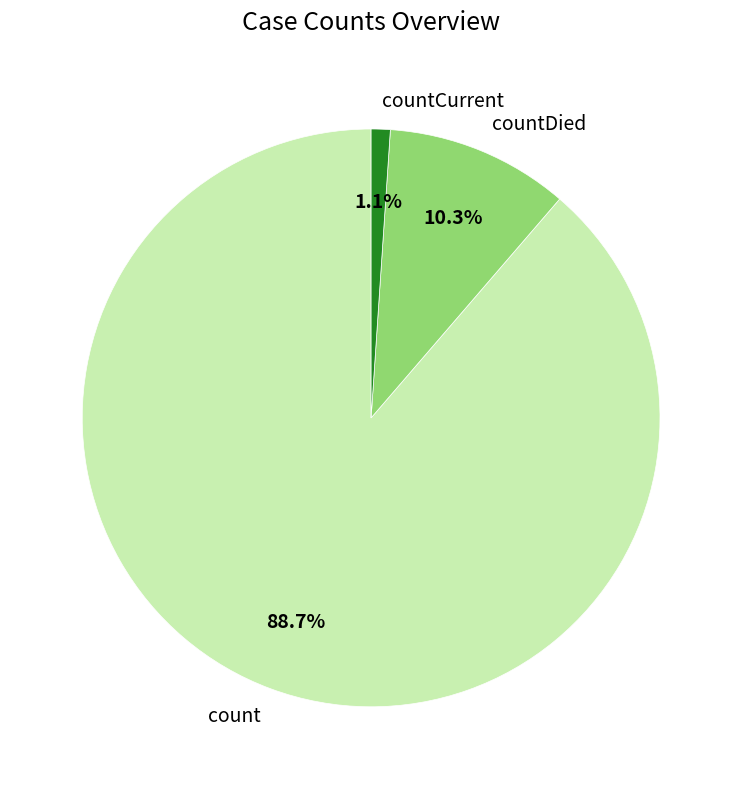

Does countCurrent account for over 50% of the chart?

No